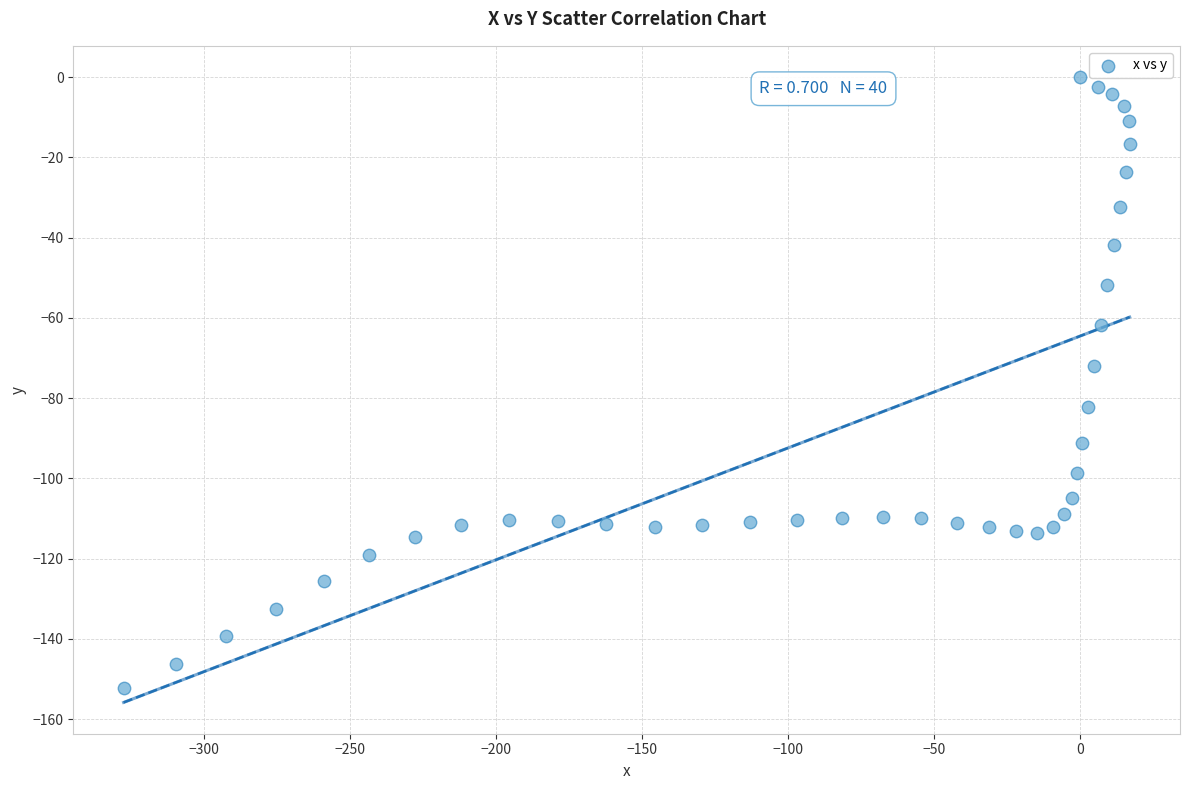

What is the range of Y values (max minus min)?

152.2